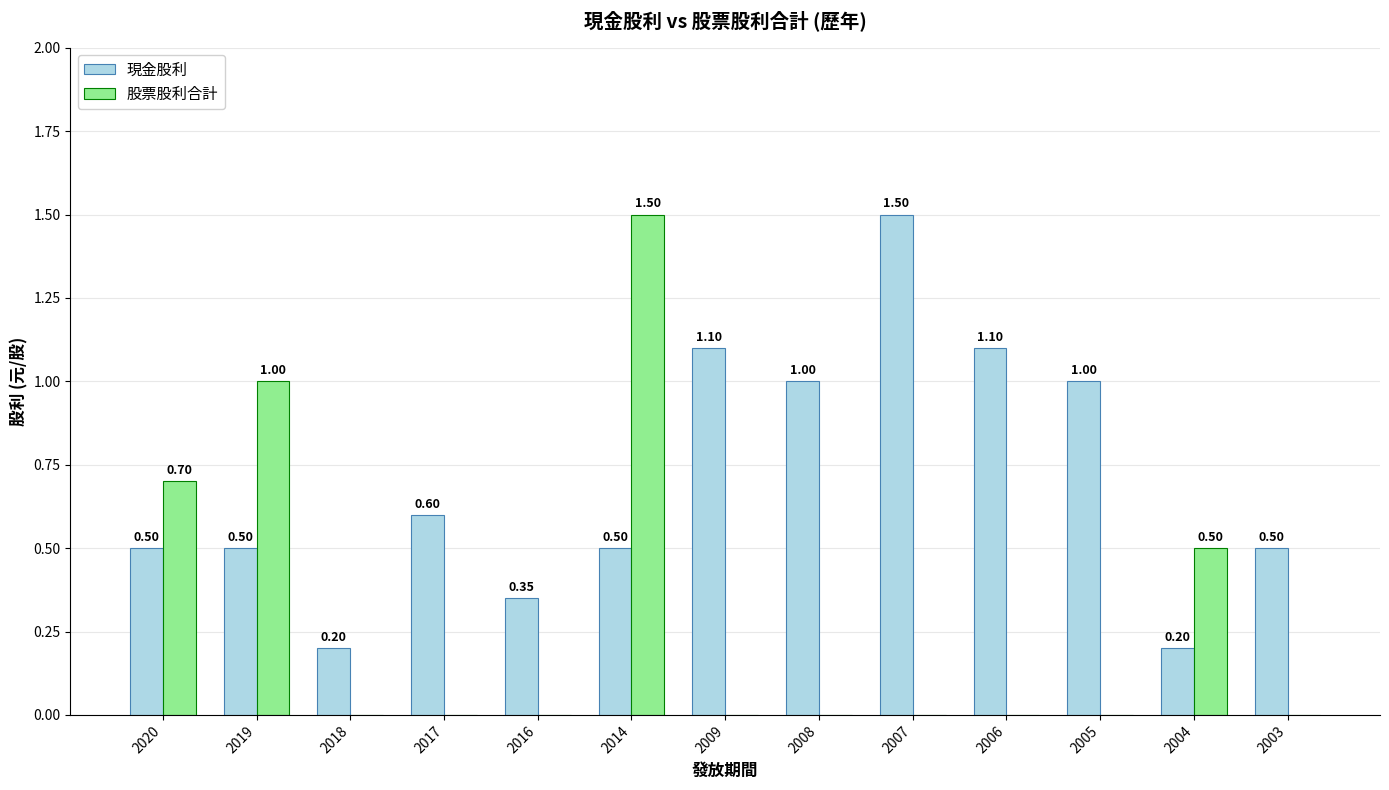

Which series has the largest total across all categories?

現金股利